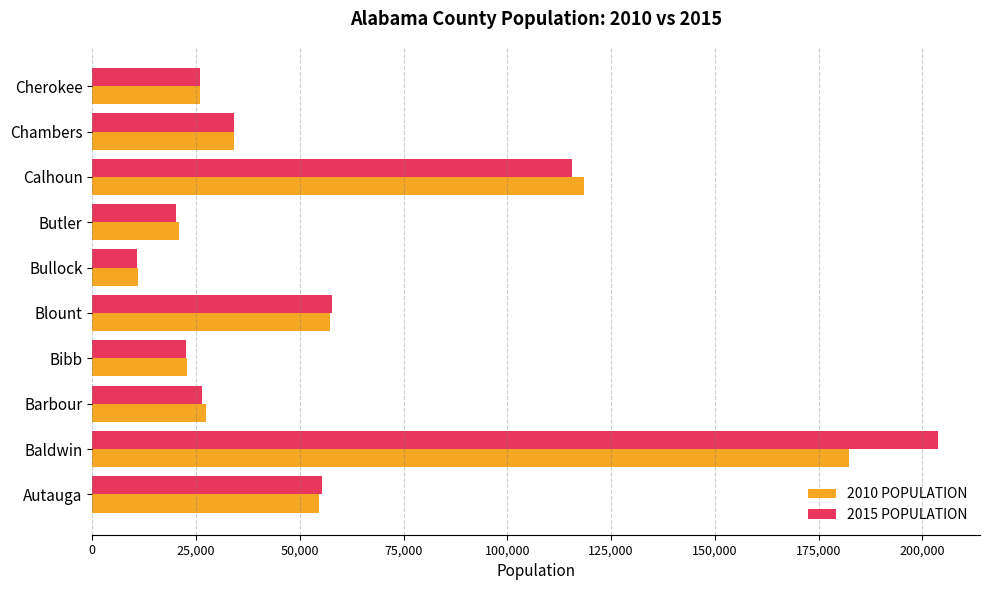

Which series has the widest spread of values?

2015 POPULATION